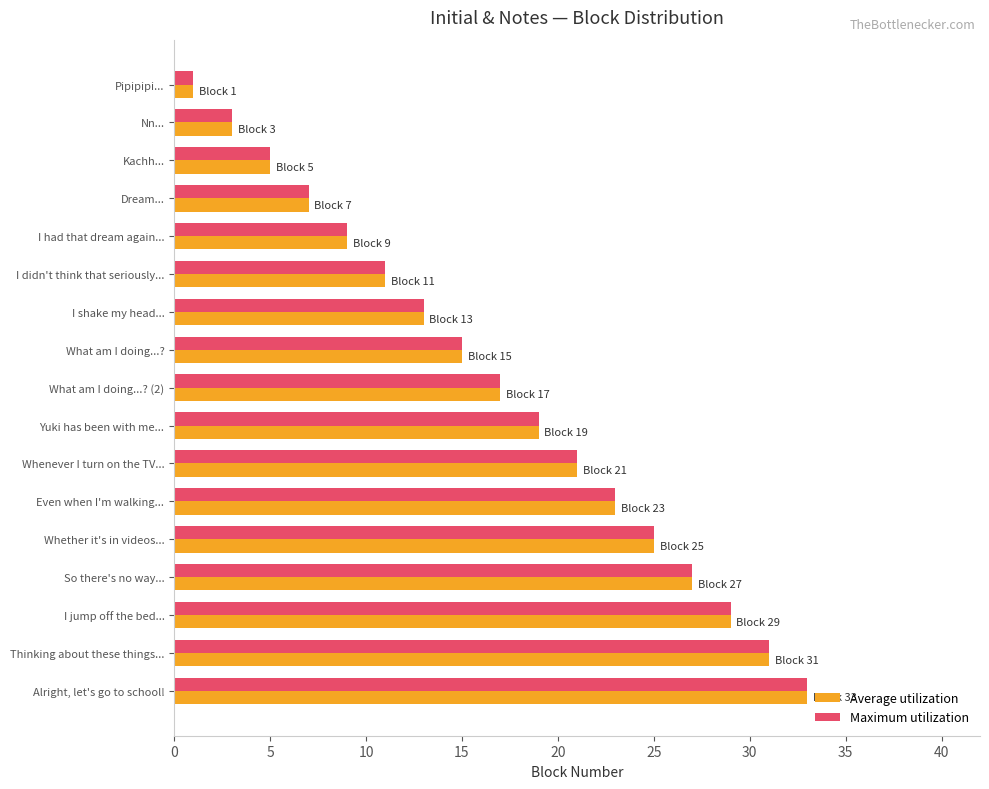

How many data points in Average utilization are less than 17?

8